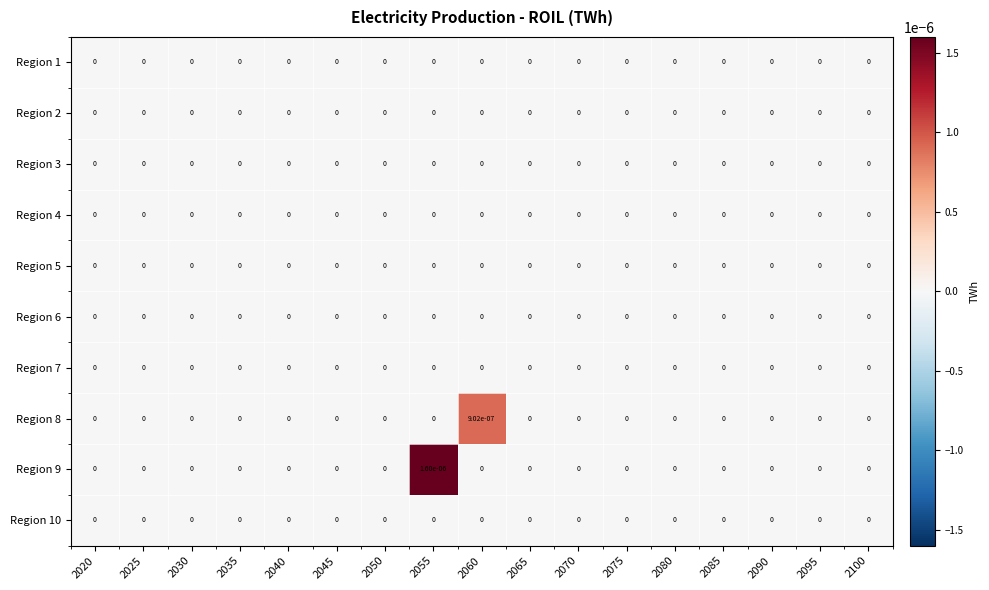

True or false: Region 4 has a value of 0.0 at 2080.

True